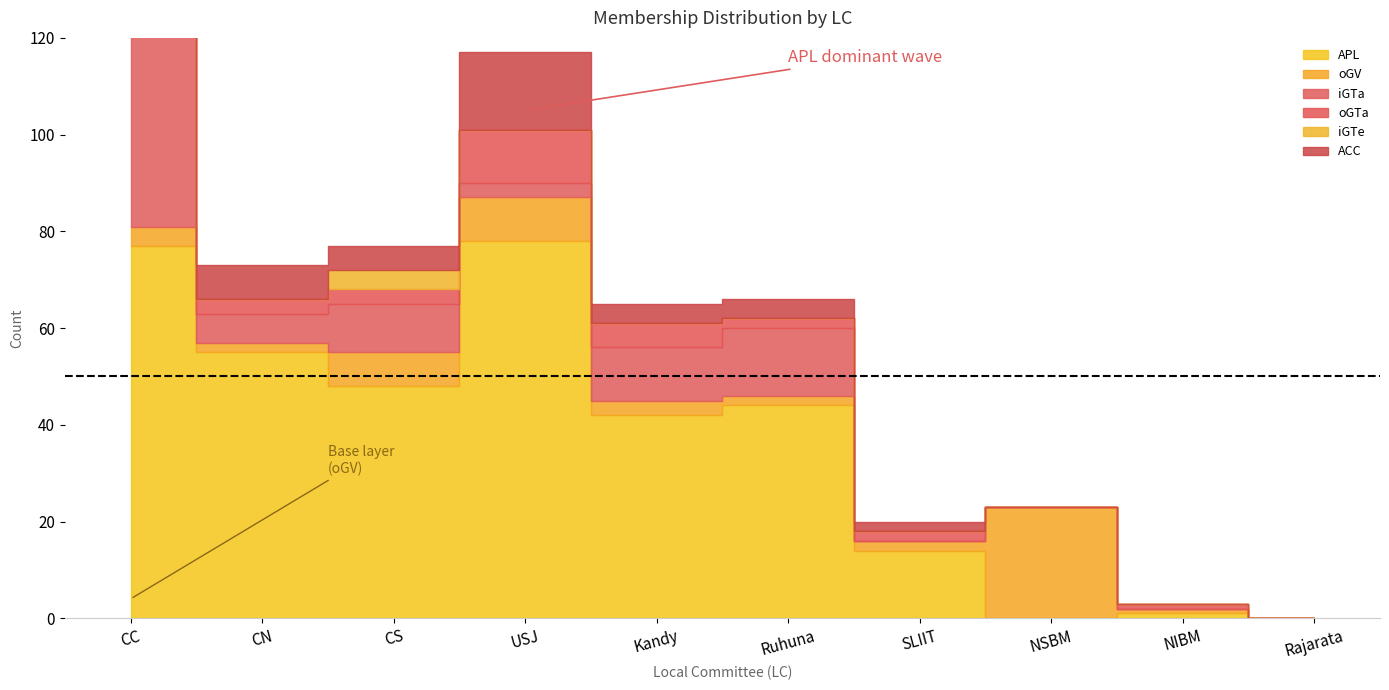

How many categories are shown in the chart?

10